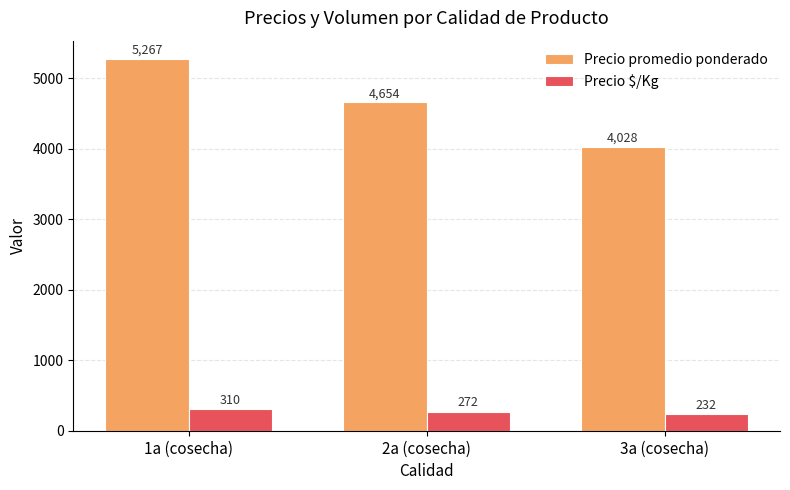

Which category has the highest value in the Precio promedio ponderado series?

1a (cosecha)